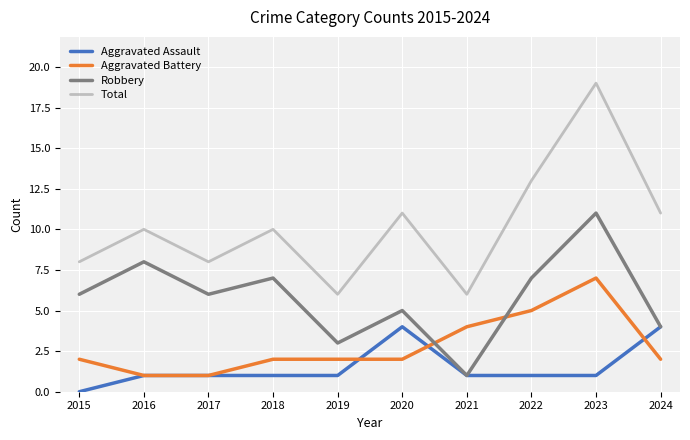

What is the lowest value of the Total series?

6